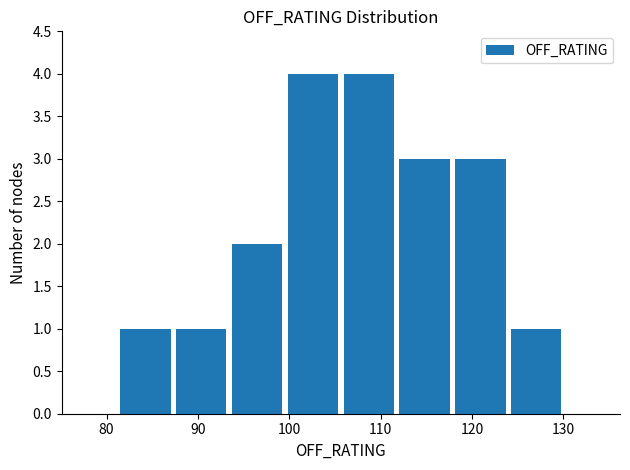

Reading left to right, transcribe this chart: for each bar, give the range it covers on the x-axis and its height. Neither the bar edges nor the heights are printed on the chart, so give them approximately, as read against the axes.

81 to 87: 1
87 to 93: 1
93 to 100: 2
100 to 106: 4
106 to 112: 4
112 to 118: 3
118 to 124: 3
124 to 130: 1